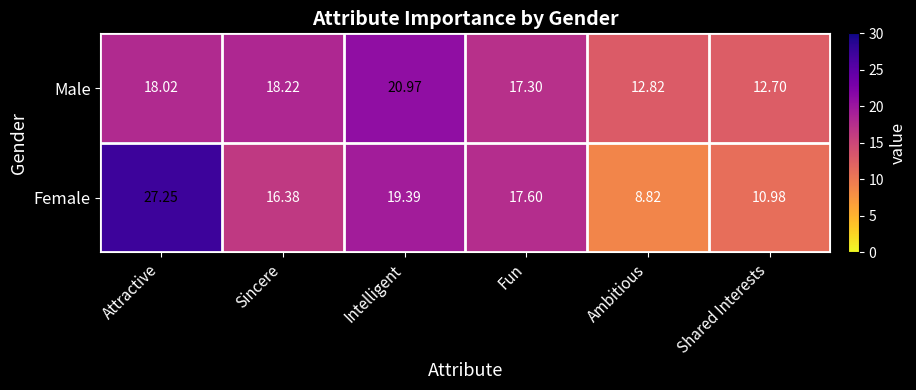

Where does the Male series first go above 18?

Attractive